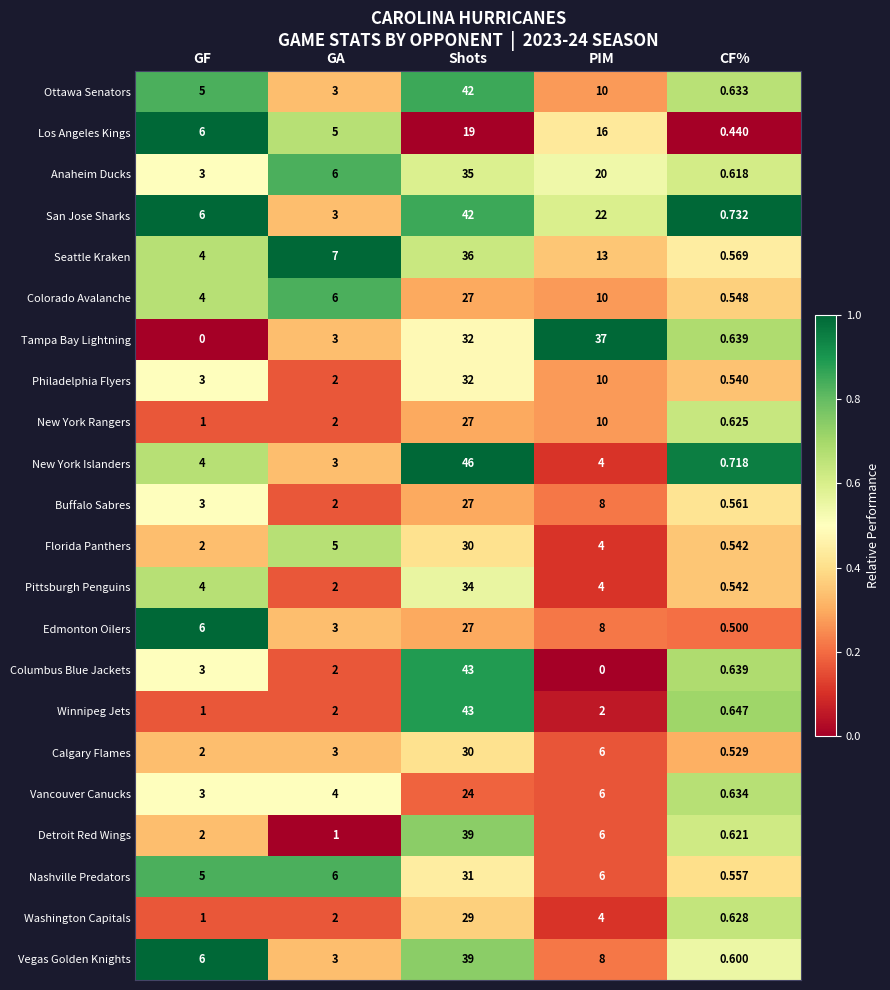

At which label does Winnipeg Jets reach its peak?

Shots